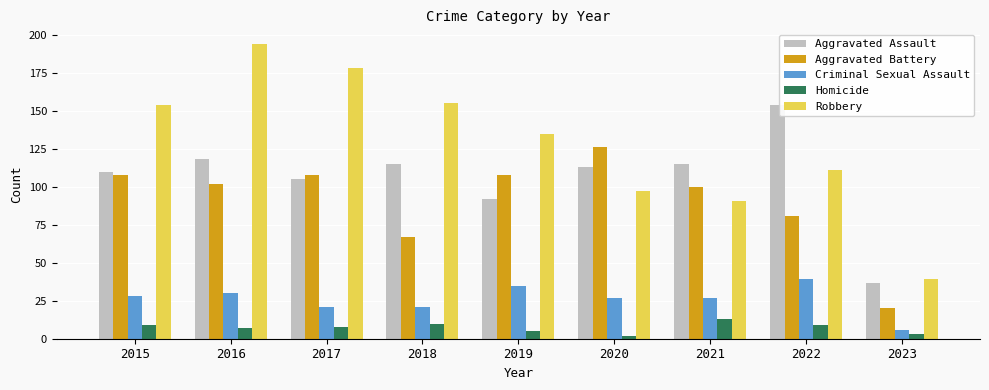

Where is Aggravated Assault nearest to the value 95?

2019